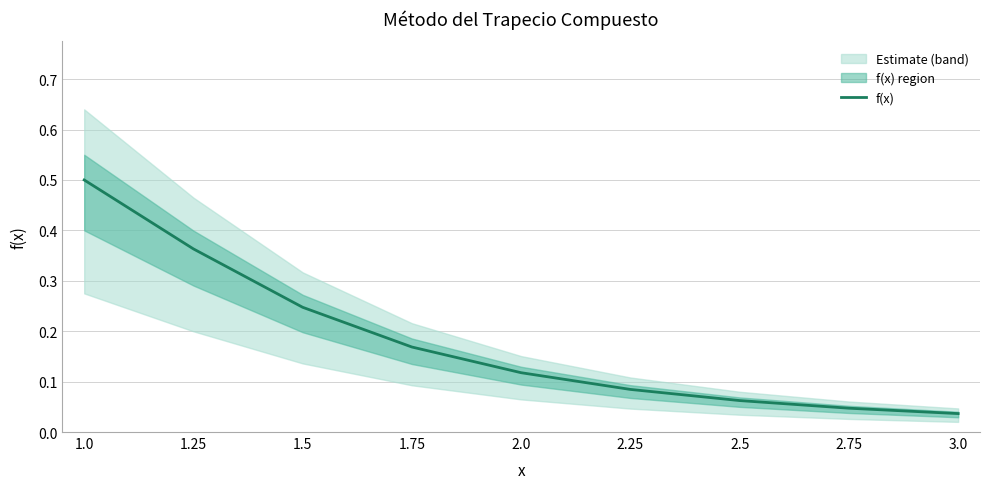

Reading left to right, list all the values displayed in this chart.

1.0=0.5	1.25=0.4	1.5=0.2	1.75=0.2	2.0=0.1	2.25=0.1	2.5=0.1	2.75=0.0	3.0=0.0